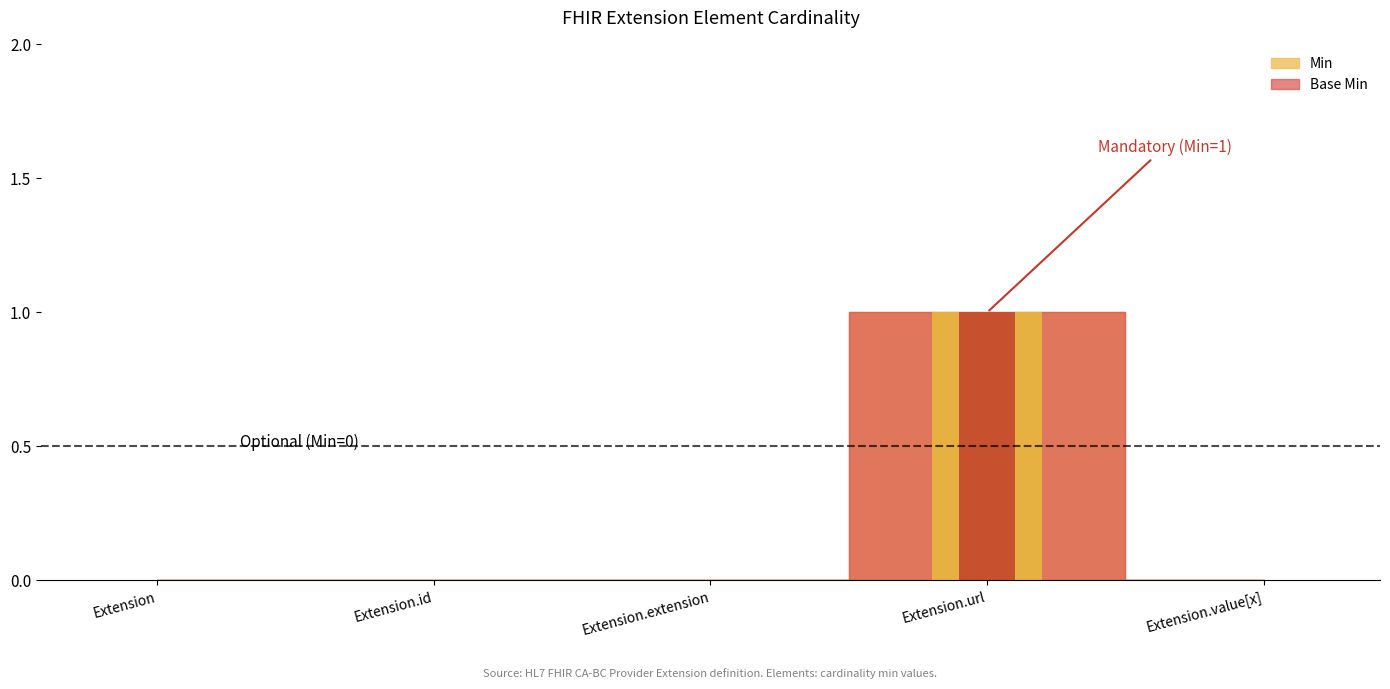

Reading left to right, what are all the values shown in this chart?

Min: 0	0	0	1	0
Base Min: 0	0	0	1	0